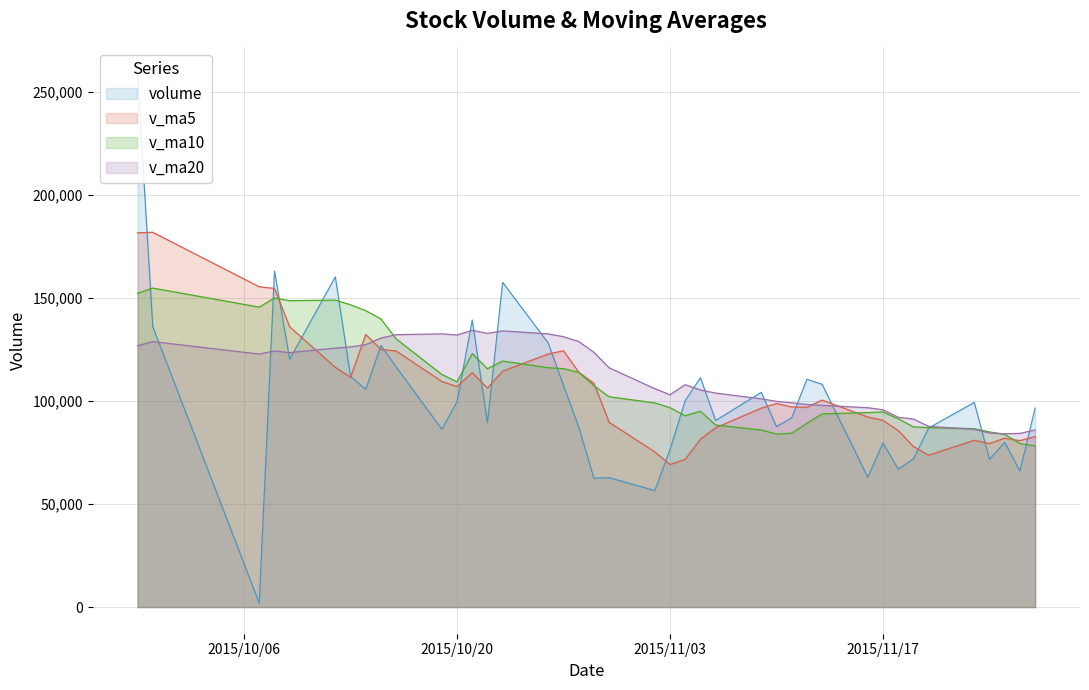

Is the value of v_ma20 at 2015-11-09 greater than the value of v_ma10 at 2015-11-16?

Yes